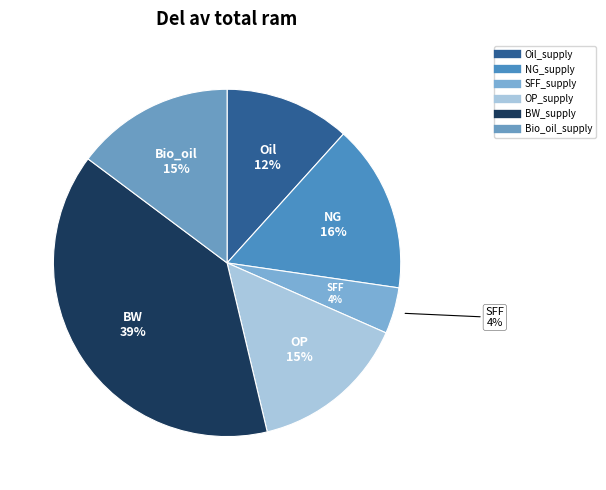

Does SFF_supply account for over 50% of the chart?

No